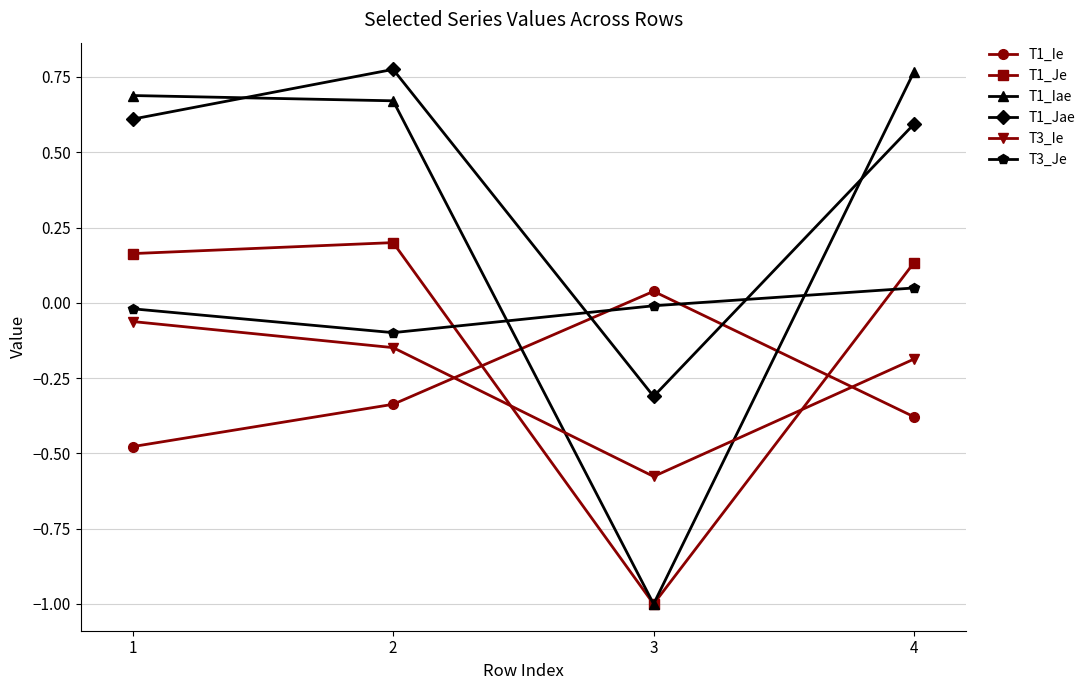

Which series has the largest range (max minus min)?

T1_Iae